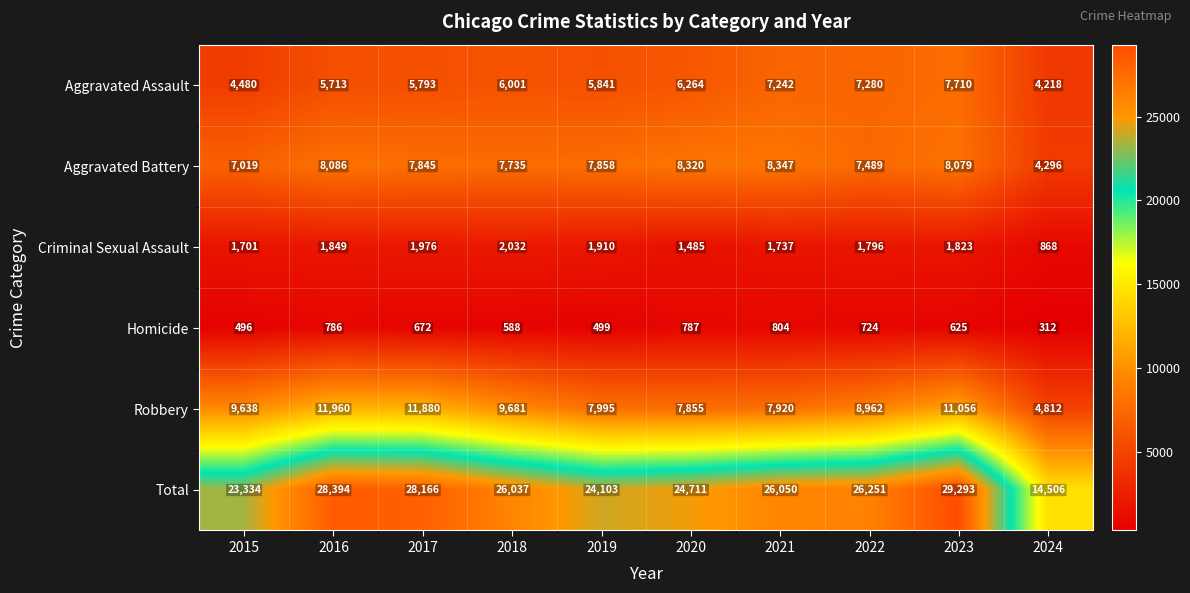

At which label is Total closest to 21899?

2015